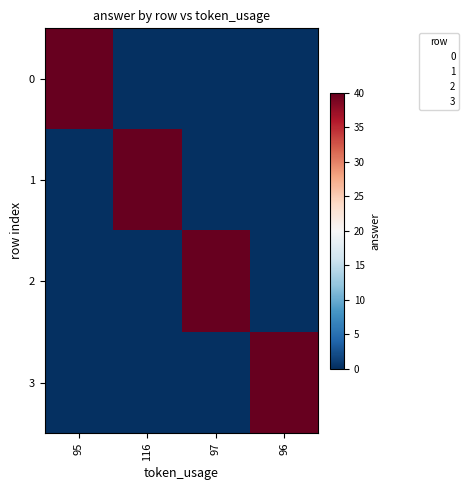

Reading left to right, list all the values displayed in this chart.

0: 95=40	116=0	97=0	96=0
1: 95=0	116=40	97=0	96=0
2: 95=0	116=0	97=40	96=0
3: 95=0	116=0	97=0	96=40